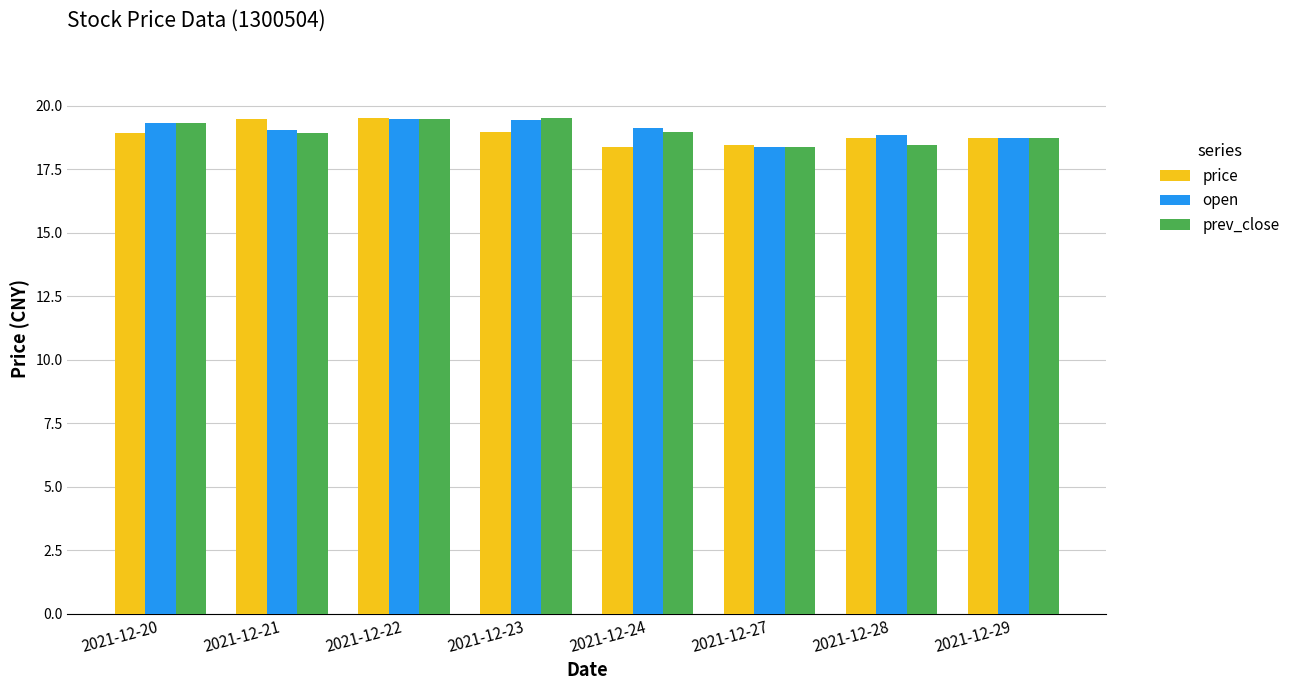

What is the spread (max minus min) of values at 2021-12-23?

0.6